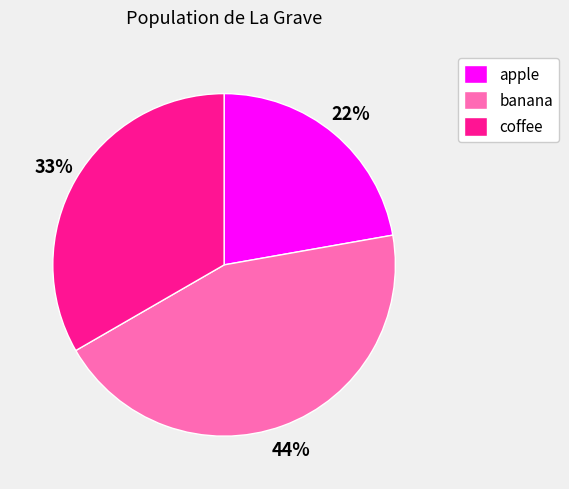

What is the smallest slice in the pie chart?

apple